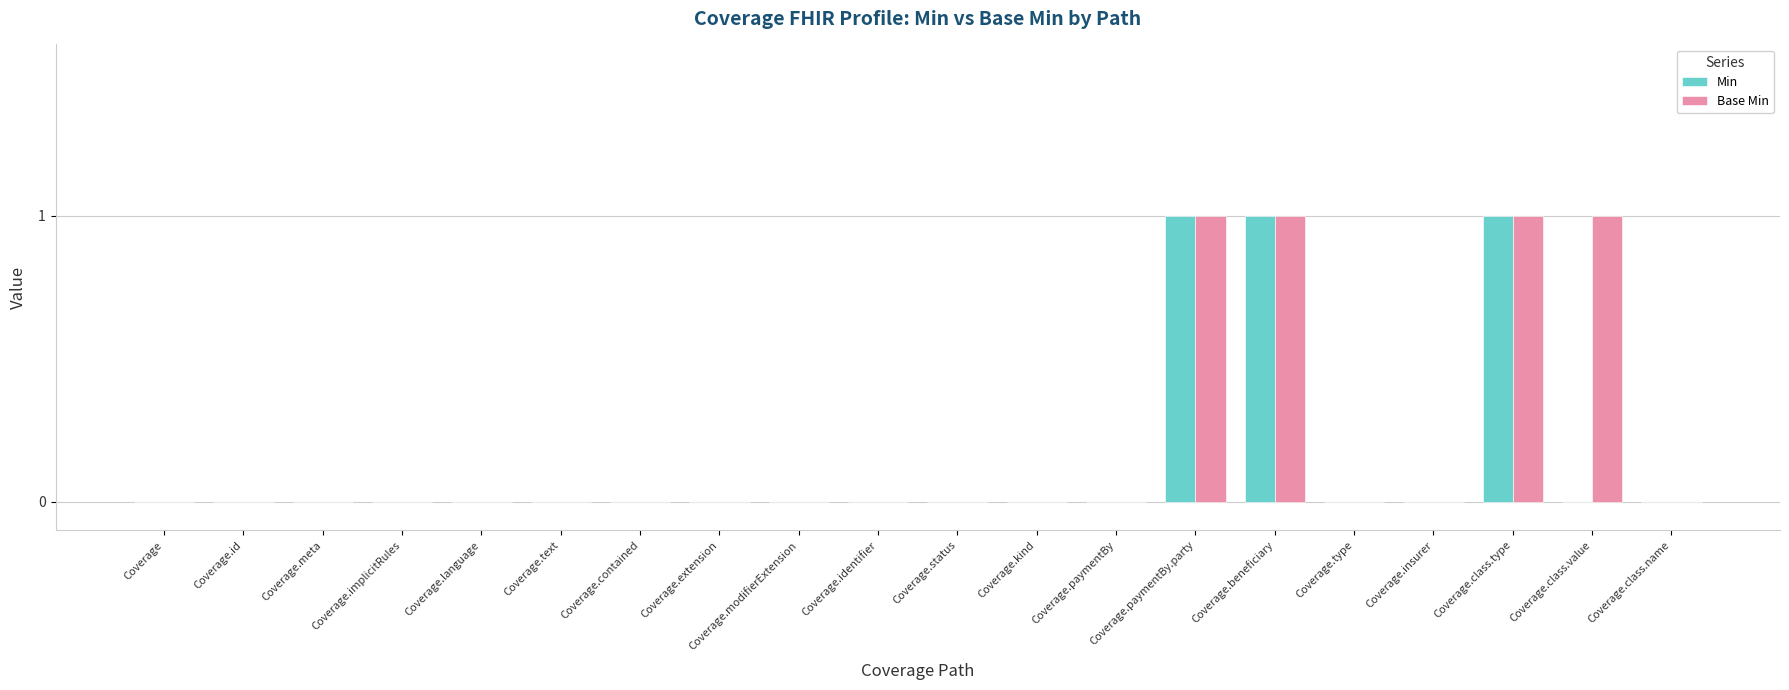

Are the bars horizontal?

No